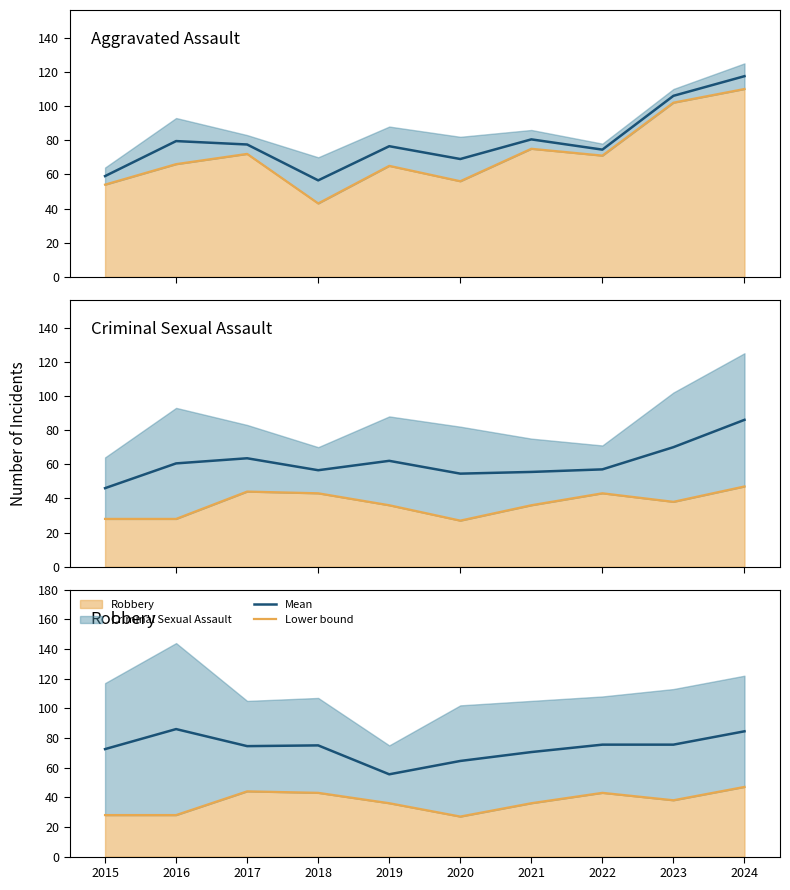

List the series in order of their overall mean, highest first.

Mean, Lower bound